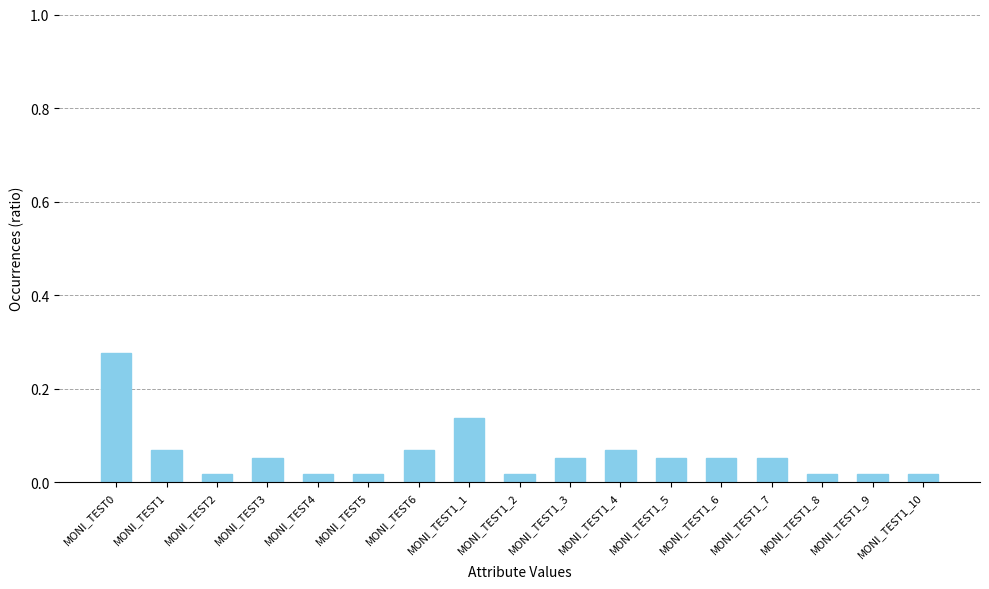

The chart shows a value of 0.0 at MONI_TEST3. True or false?

False